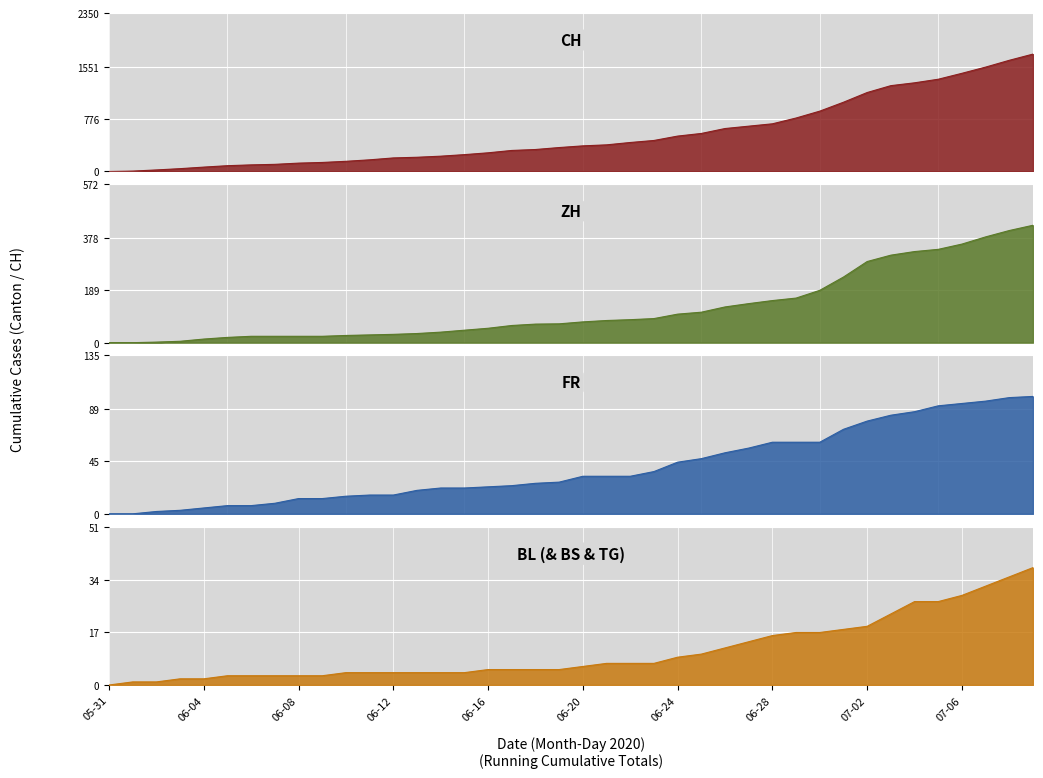

How many lines are shown in the chart?

4